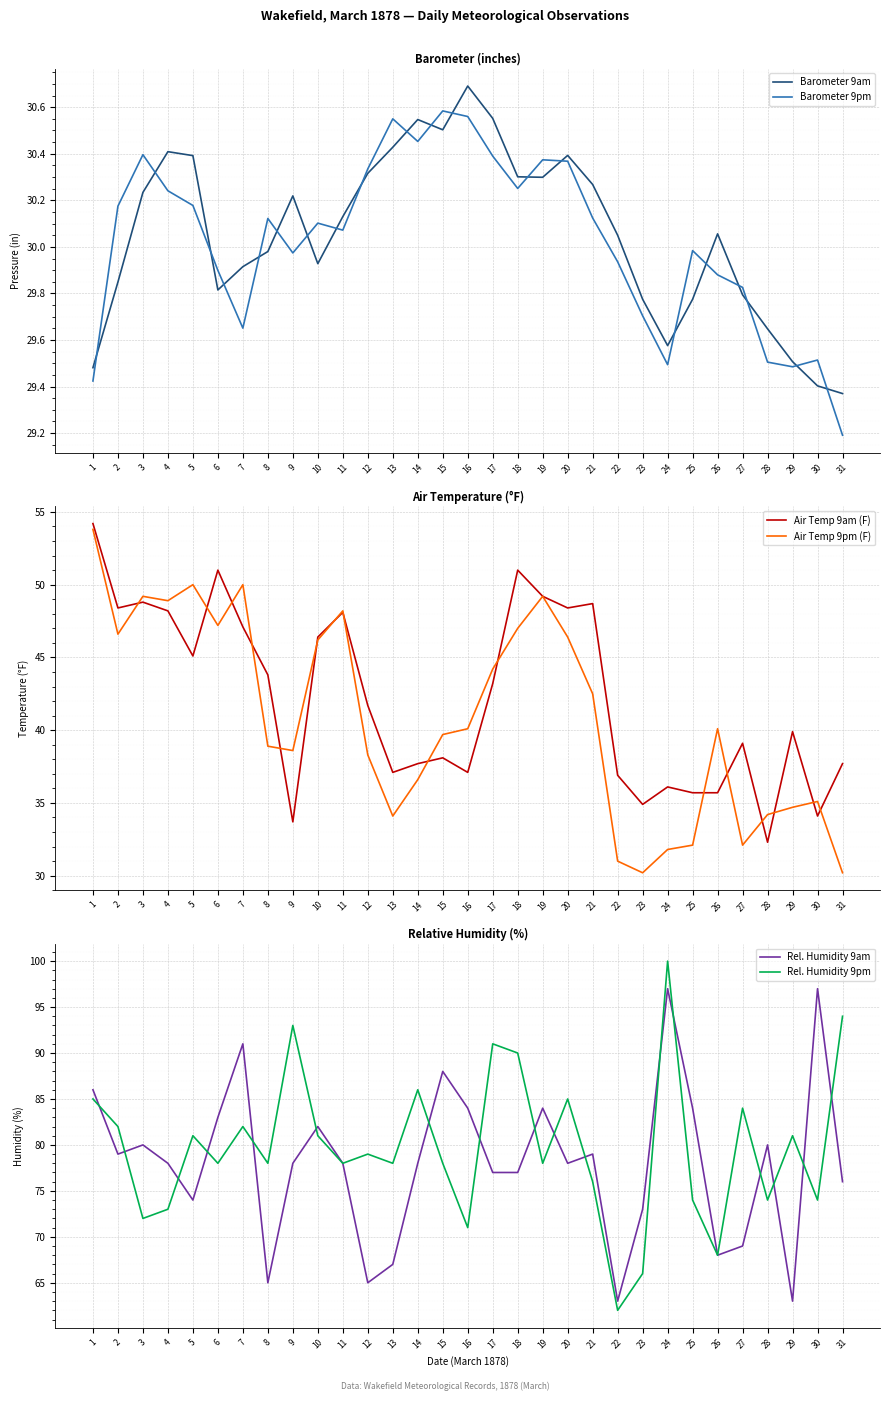

Is the value of Barometer 9pm at 20 greater than the value of Air Temp 9pm (F) at 1?

No